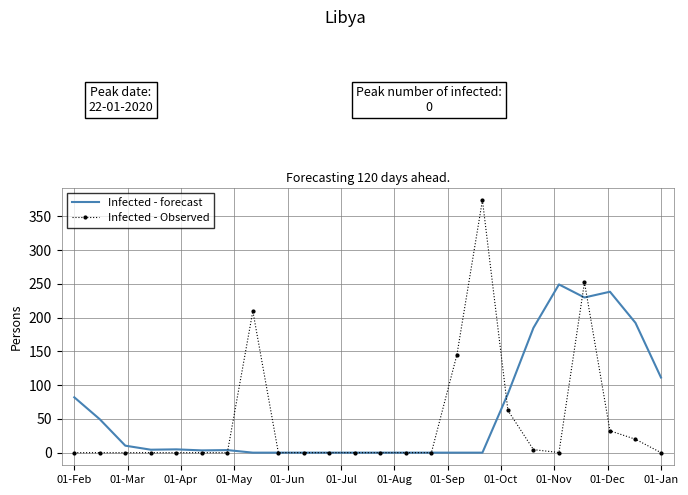

What is the maximum value for Infected - Observed?

374.0